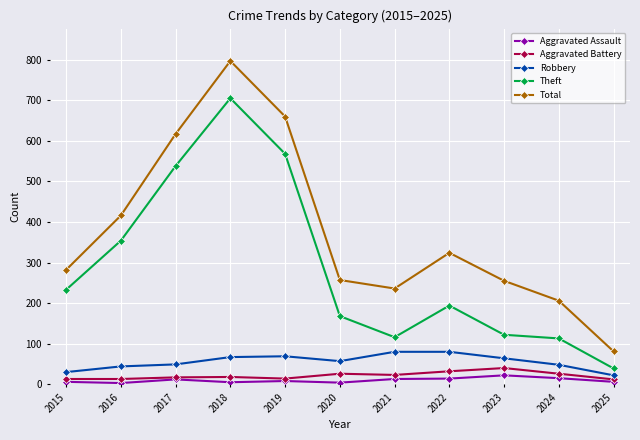

What is the average value of the Theft series?

286